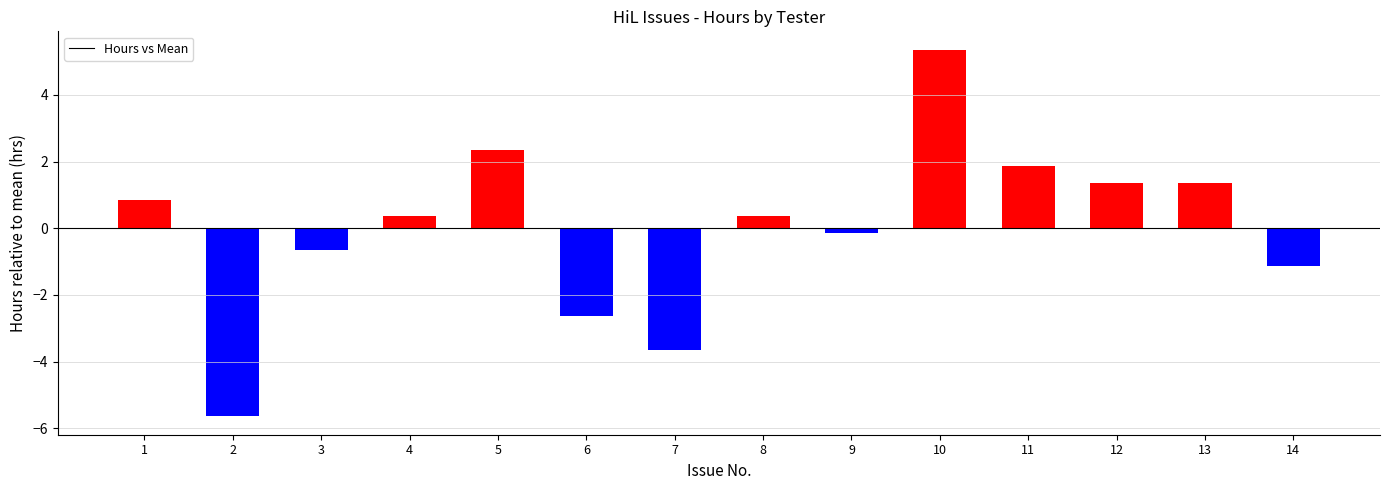

What is the value of the 1st bar from the left?

0.9